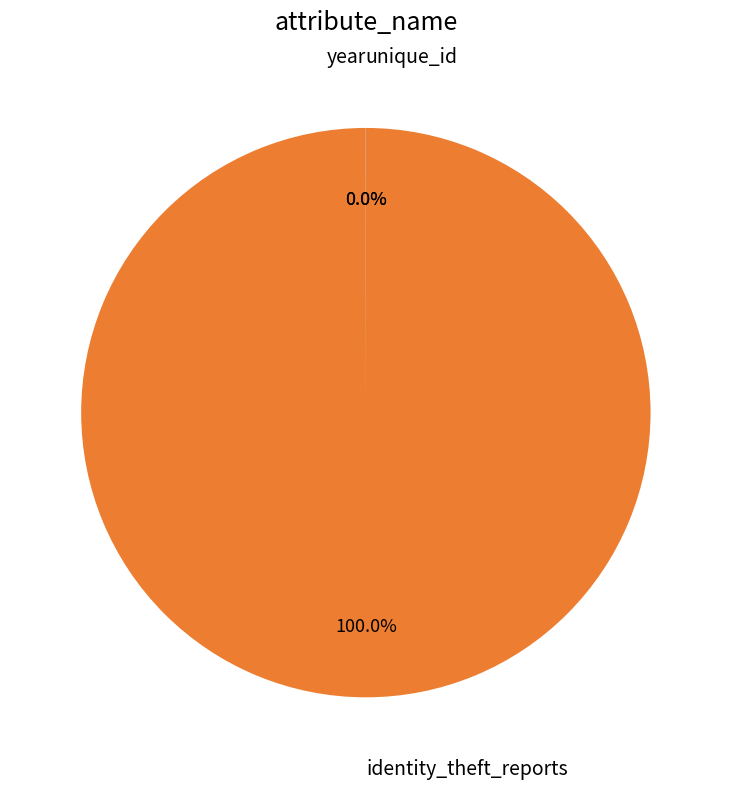

Which slice represents more than half of the pie?

identity_theft_reports